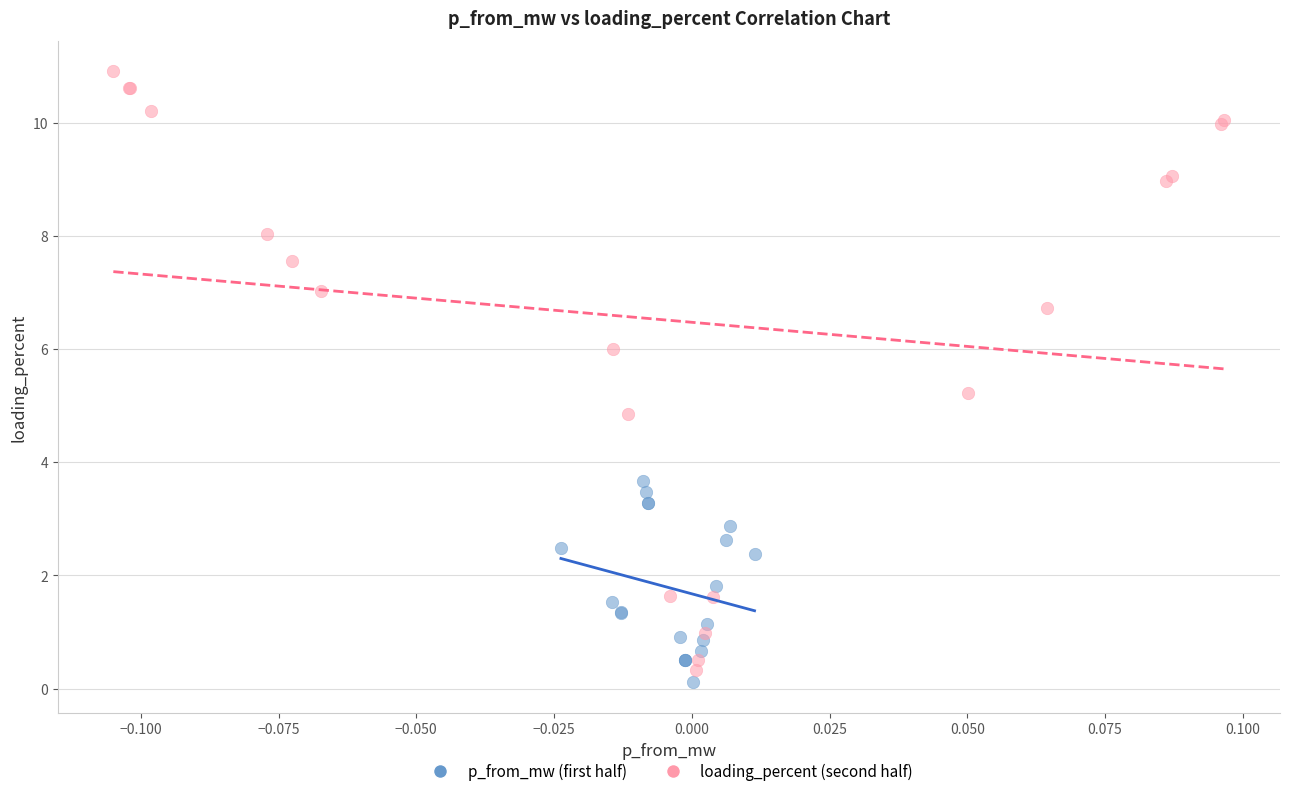

Which series reaches the maximum Y coordinate?

loading_percent (second half)